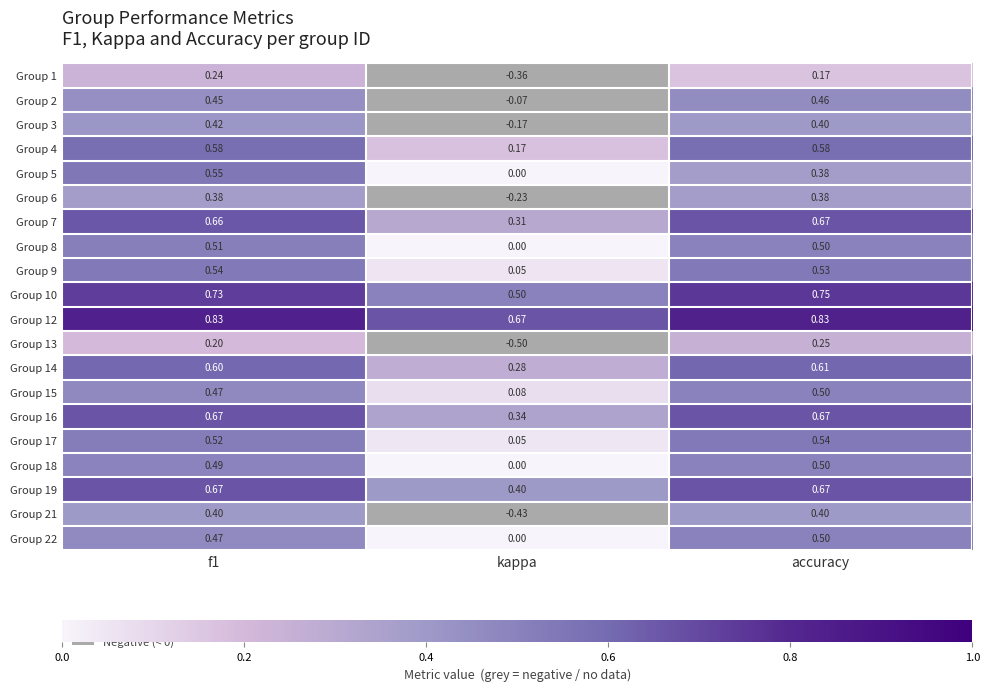

At which category does the chart reach its minimum across all series?

kappa